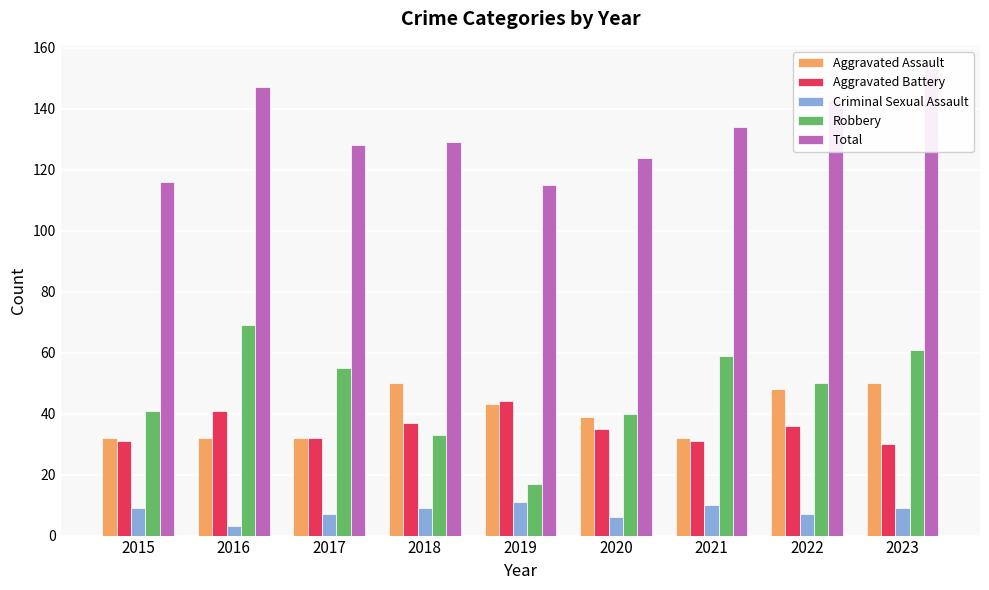

Reading right to left, what are all the values shown in this chart?

Aggravated Assault: 50	48	32	39	43	50	32	32	32
Aggravated Battery: 30	36	31	35	44	37	32	41	31
Criminal Sexual Assault: 9	7	10	6	11	9	7	3	9
Robbery: 61	50	59	40	17	33	55	69	41
Total: 153	143	134	124	115	129	128	147	116